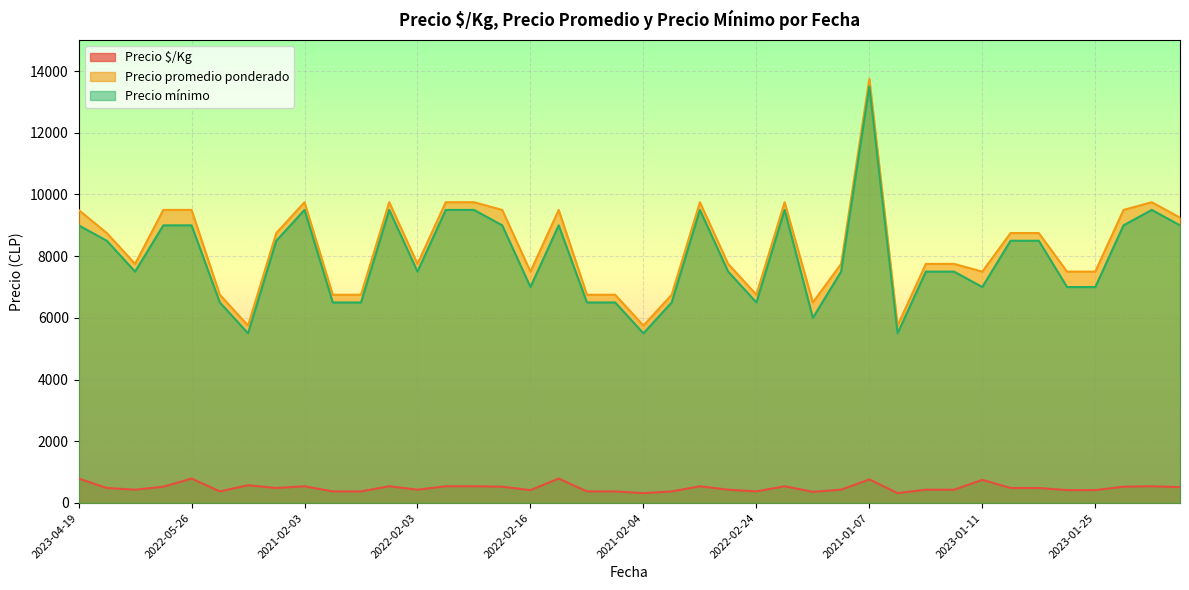

List the series in order of their peak value, lowest first.

Precio $/Kg, Precio mínimo, Precio promedio ponderado